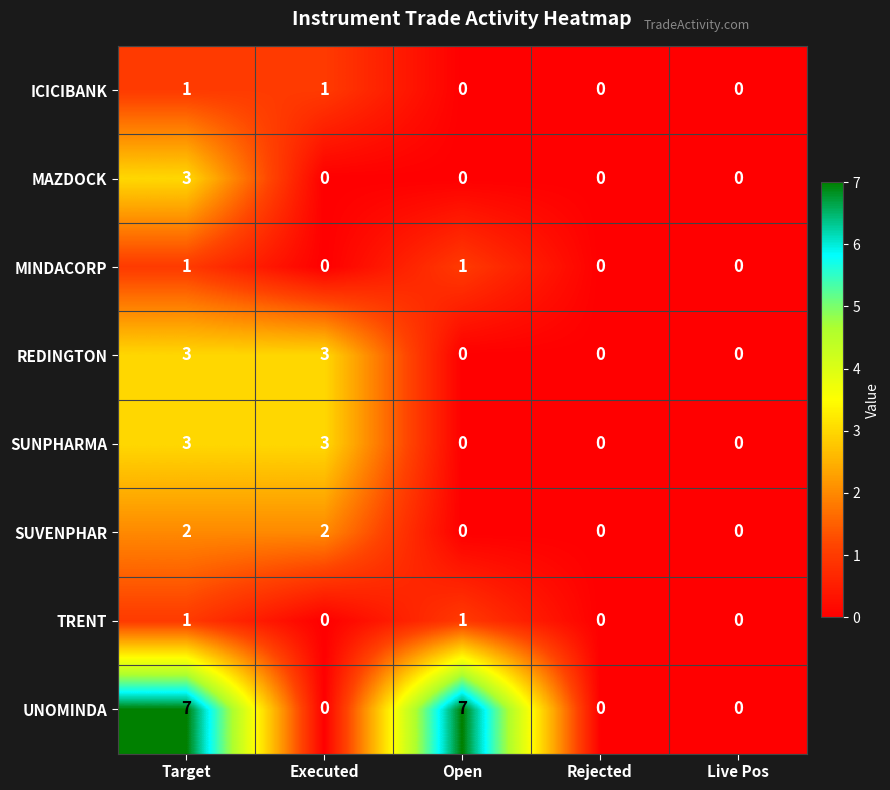

What is the highest value of the UNOMINDA series?

7